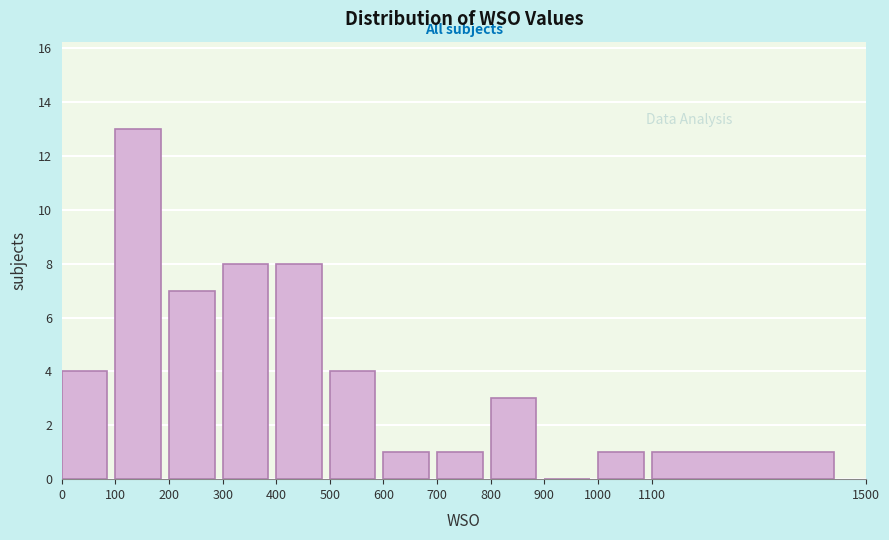

Reading left to right, transcribe this chart: for each bar, give the range it covers on the x-axis and its height. The values are not printed on the chart, so give them approximately, as read against the axis.

0 to 100: 4
100 to 200: 13
200 to 300: 7
300 to 400: 8
400 to 500: 8
500 to 600: 4
600 to 700: 1
700 to 800: 1
800 to 900: 3
900 to 1000: 0
1000 to 1100: 1
1100 to 1500: 1